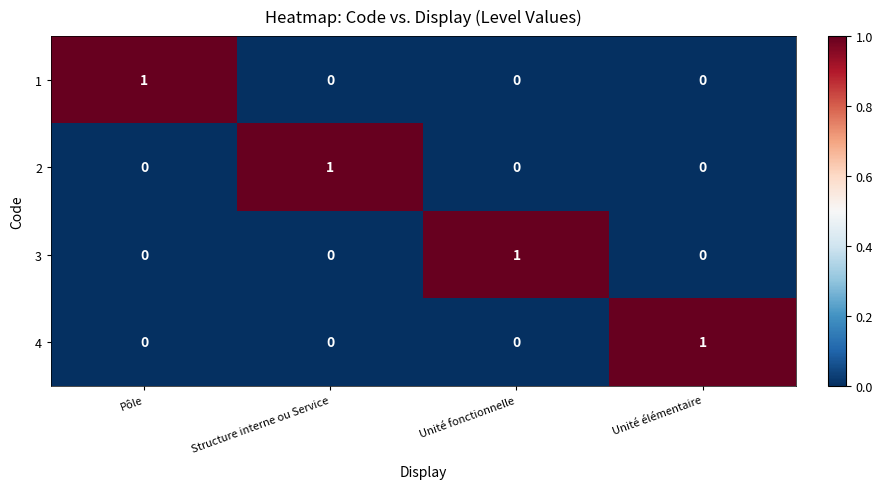

At how many categories does at least one series exceed 0?

4